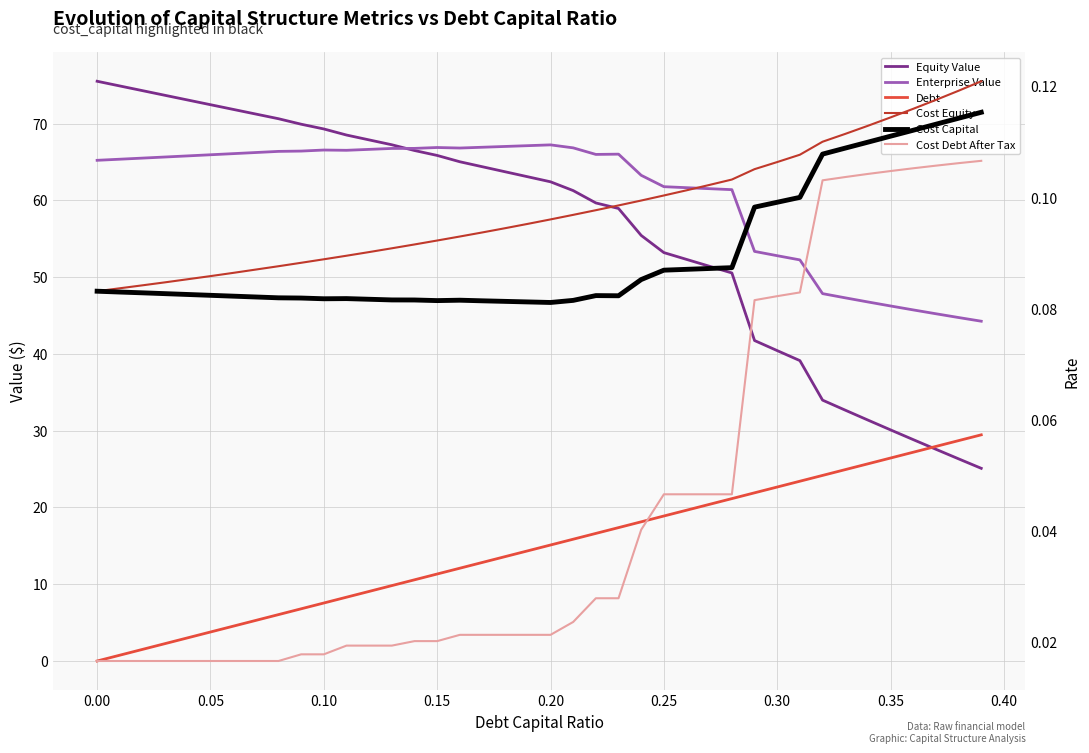

What is the maximum value for Equity Value?

75.5